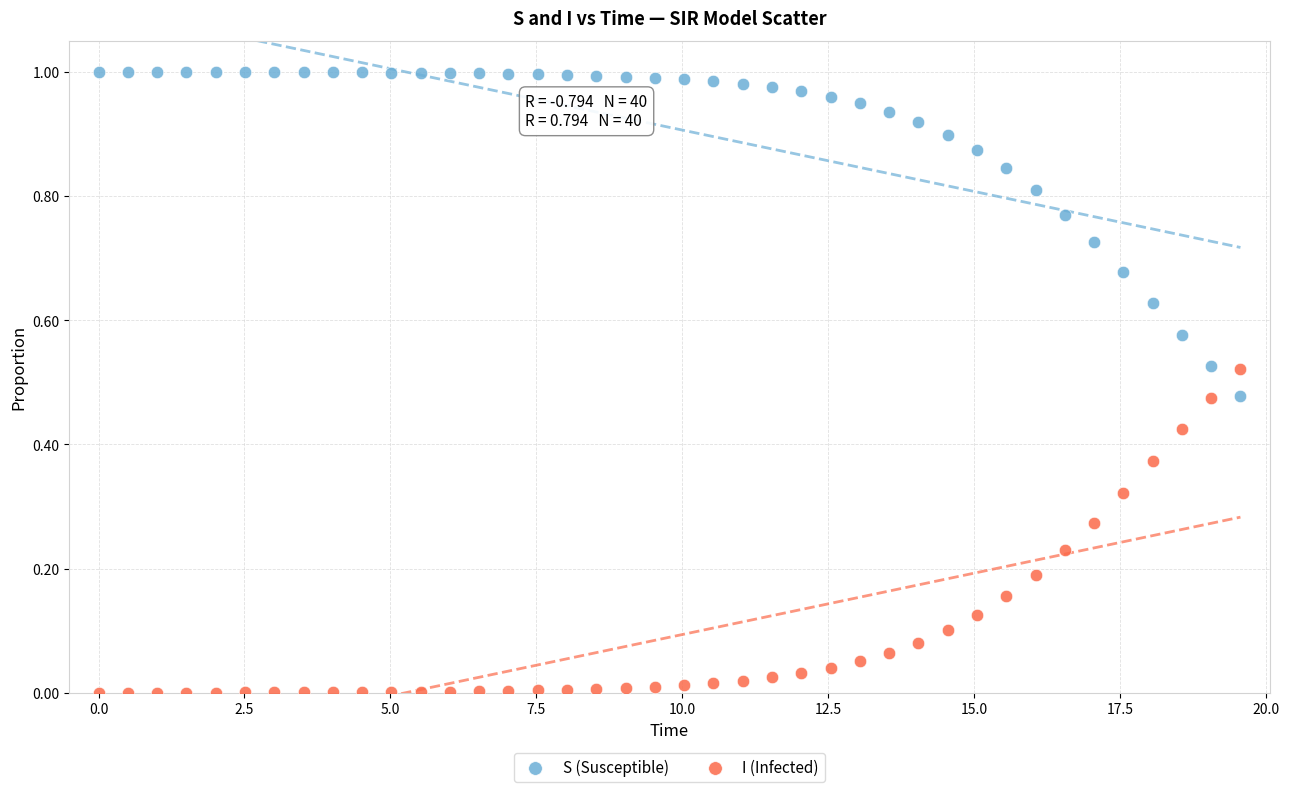

Which series contains the highest Y value?

S (Susceptible)